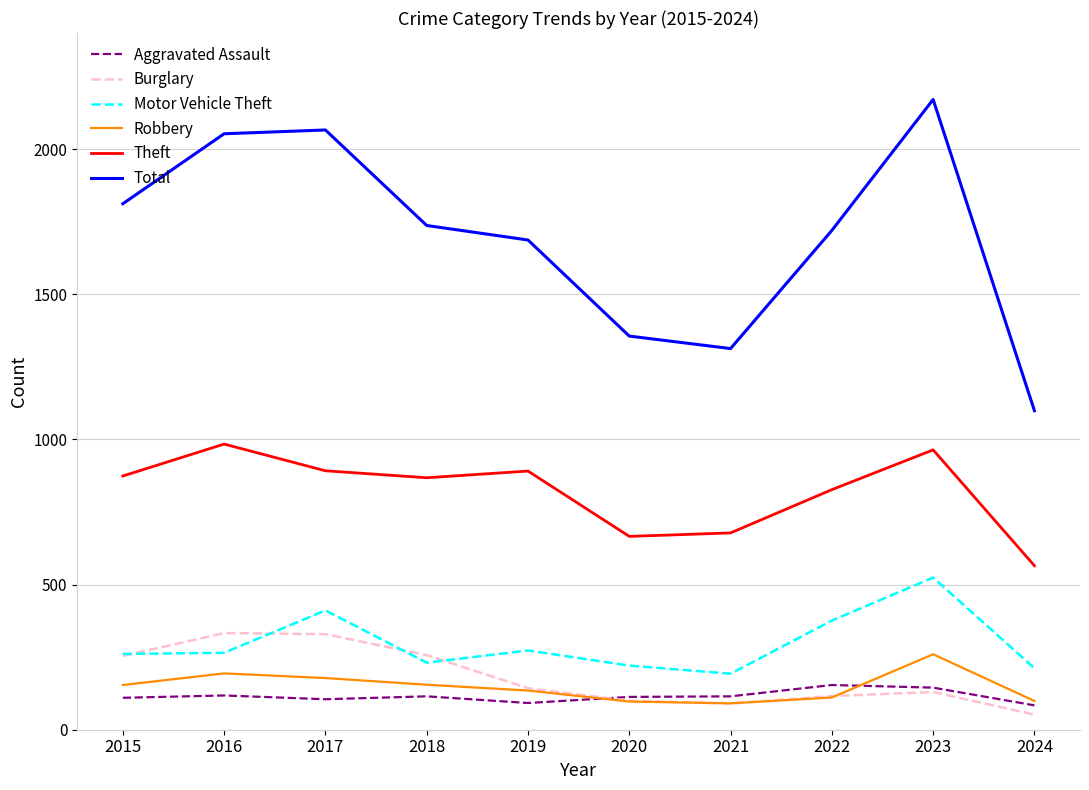

How many interior local valleys does the Robbery series have?

1